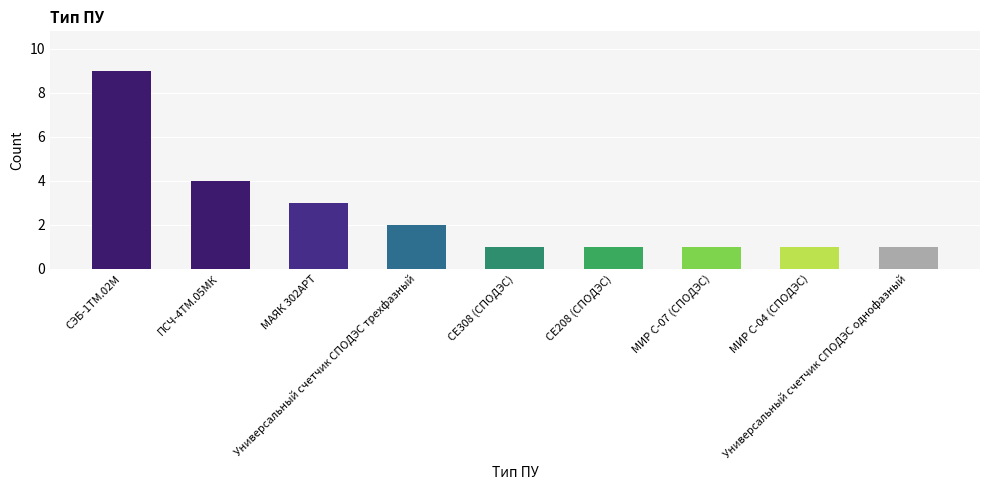

Reading right to left, what are all the values shown in this chart?

1	1	1	1	1	2	3	4	9